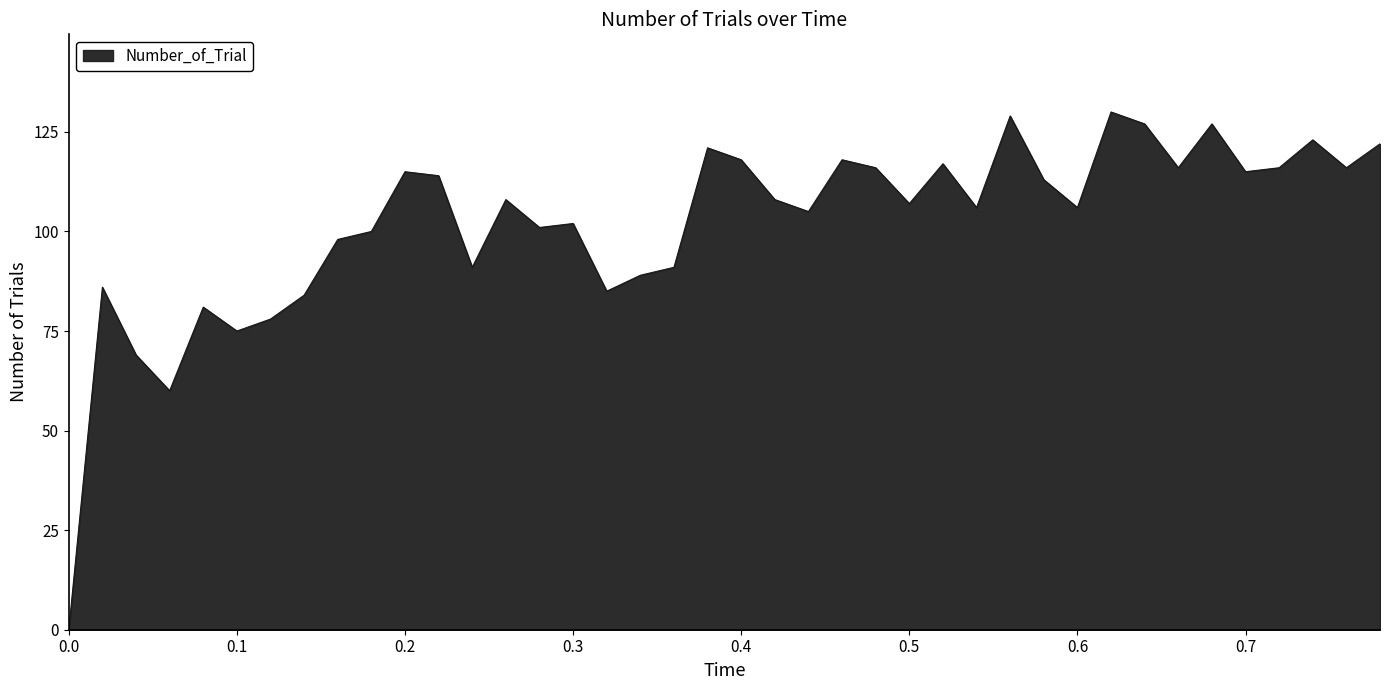

Reading right to left, extract all data points from this chart.

122	116	123	116	115	127	116	127	130	106	113	129	106	117	107	116	118	105	108	118	121	91	89	85	102	101	108	91	114	115	100	98	84	78	75	81	60	69	86	0